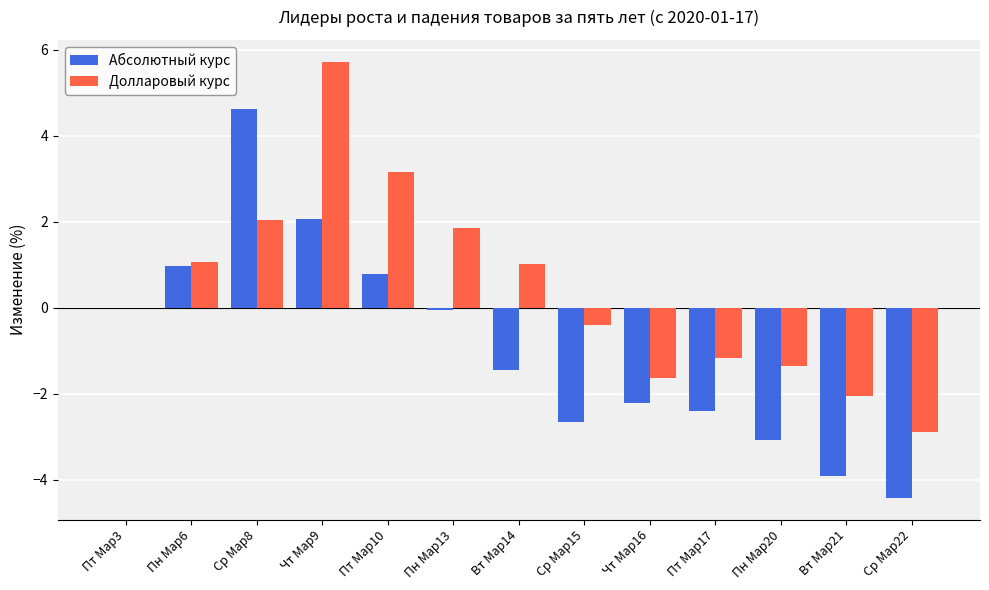

What is the sum of all Абсолютный курс values?

-11.7